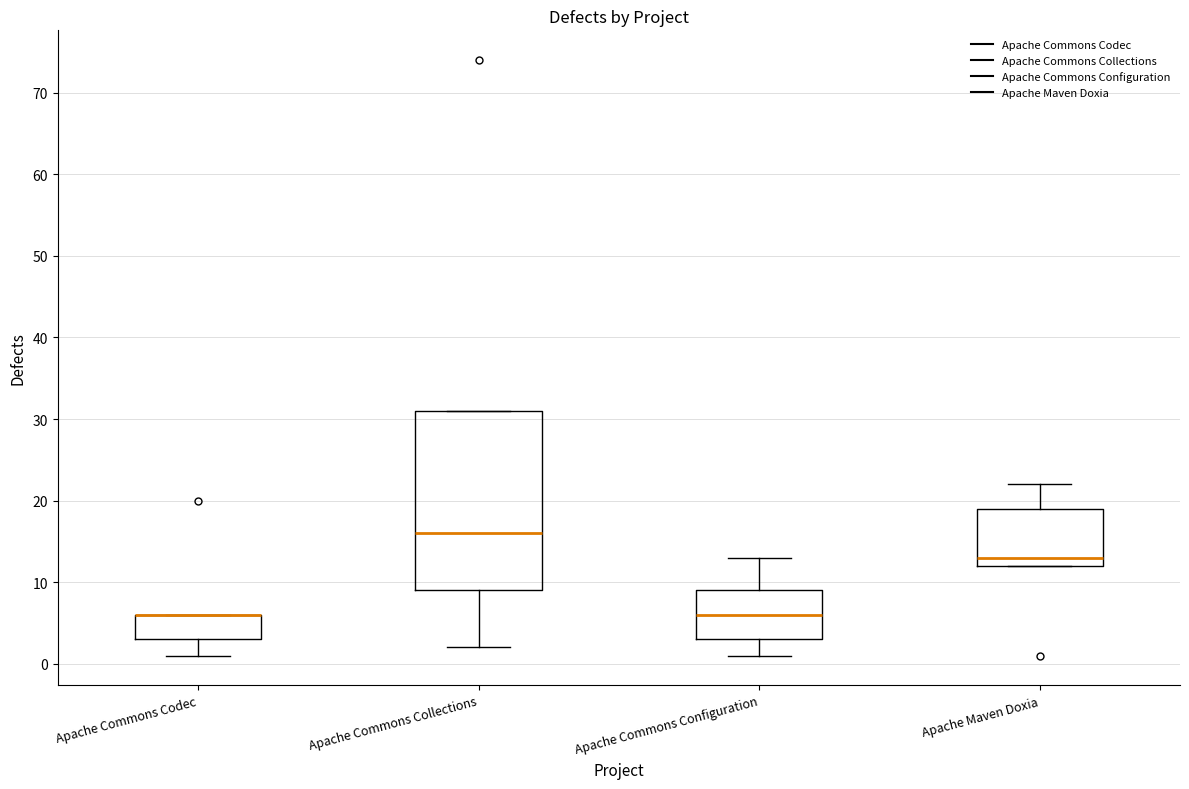

Reading left to right, read every box against the y-axis: the position of its median line, the range the box covers, and the ends of its whiskers. The values are not printed on the chart, so give them approximately, as read against the axis.

Apache Commons Codec: median 6 (drawn on the box's upper edge), box 3 to 6, whiskers 1 to 6
Apache Commons Collections: median 16, box 9 to 31, whiskers 2 to 31
Apache Commons Configuration: median 6, box 3 to 9, whiskers 1 to 13
Apache Maven Doxia: median 13, box 12 to 19, whiskers 12 to 22